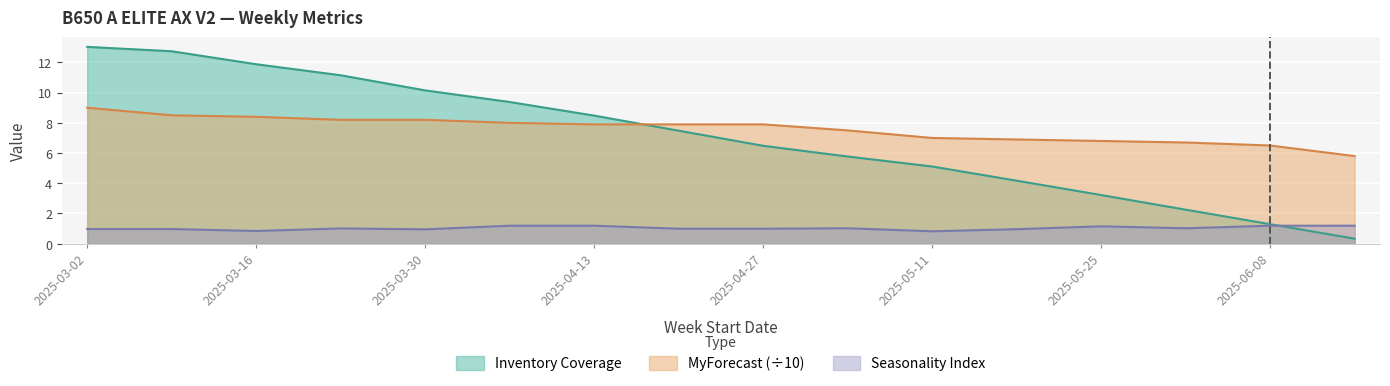

Count the number of categories in the chart.

16